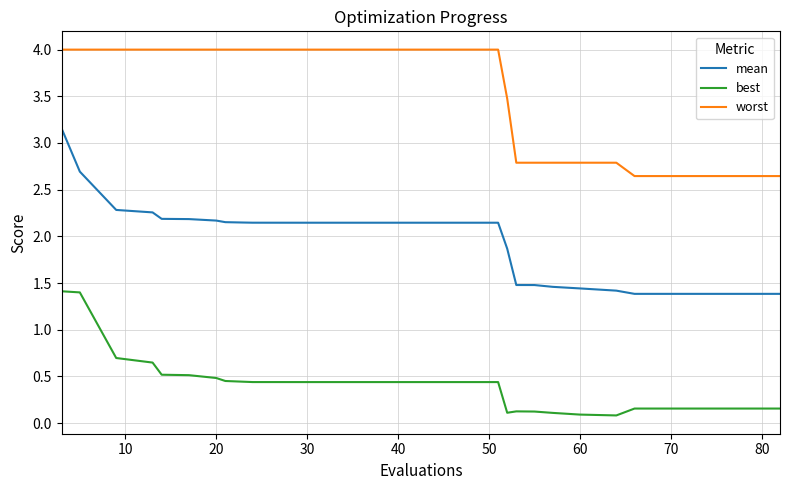

What is the minimum value for mean?

1.4